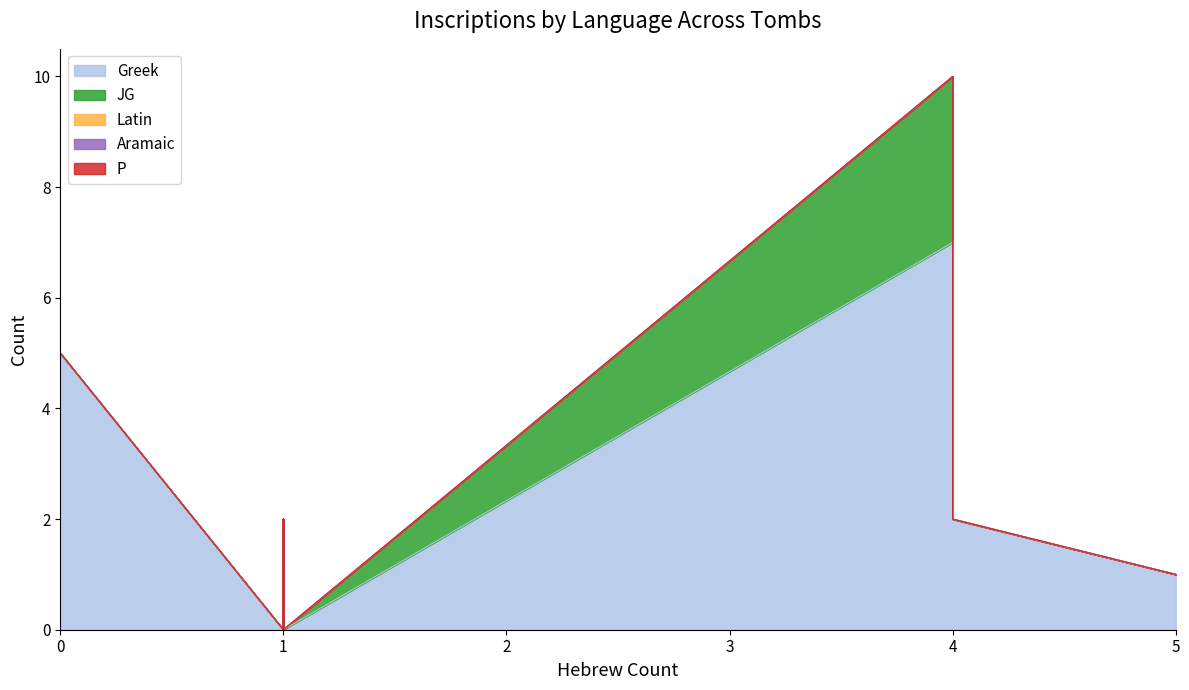

What is the difference between the maximum and minimum values in the Greek series?

7